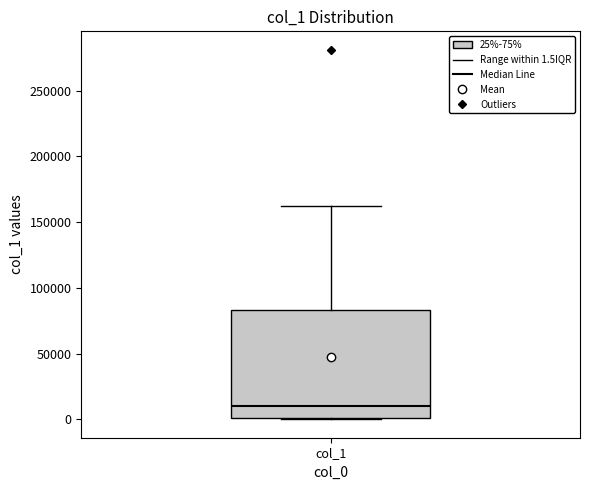

Transcribe this box plot: give where the median line is, the range the box spans, and where the two whiskers end, as read against the y-axis. The values are not printed on the chart, so give them approximately, as read against the axis.

median 10000, box 0 to 85000, whiskers 0 to 165000